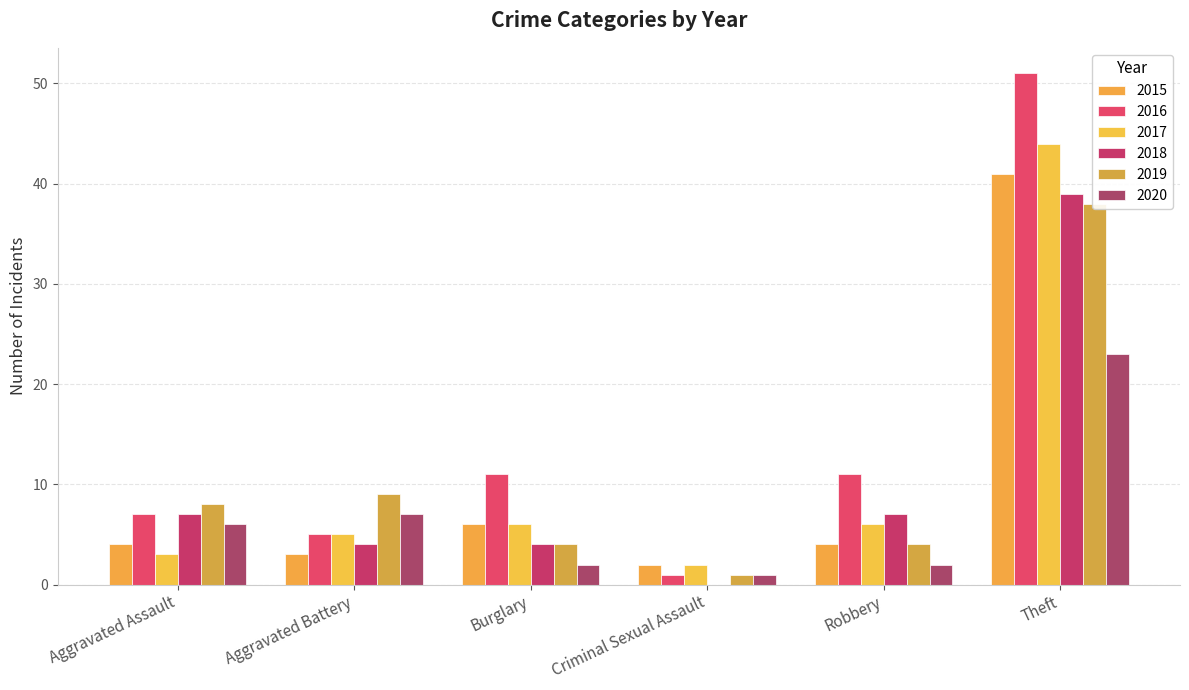

What is the label of the 2nd bar from the right?

Robbery